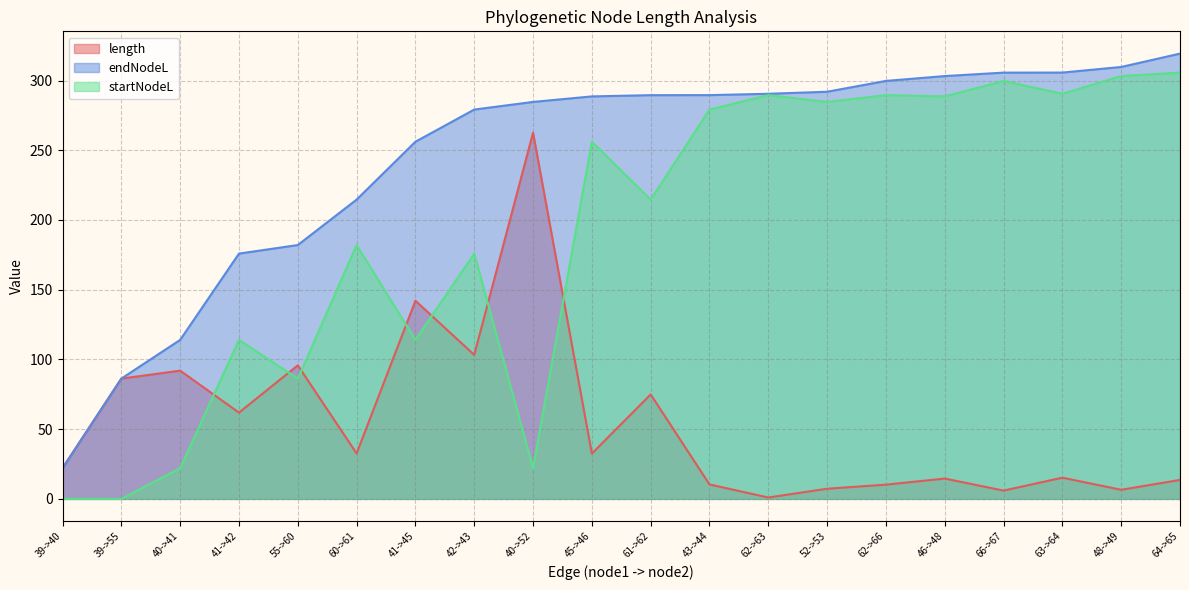

True or false: endNodeL and startNodeL cross at least once.

False